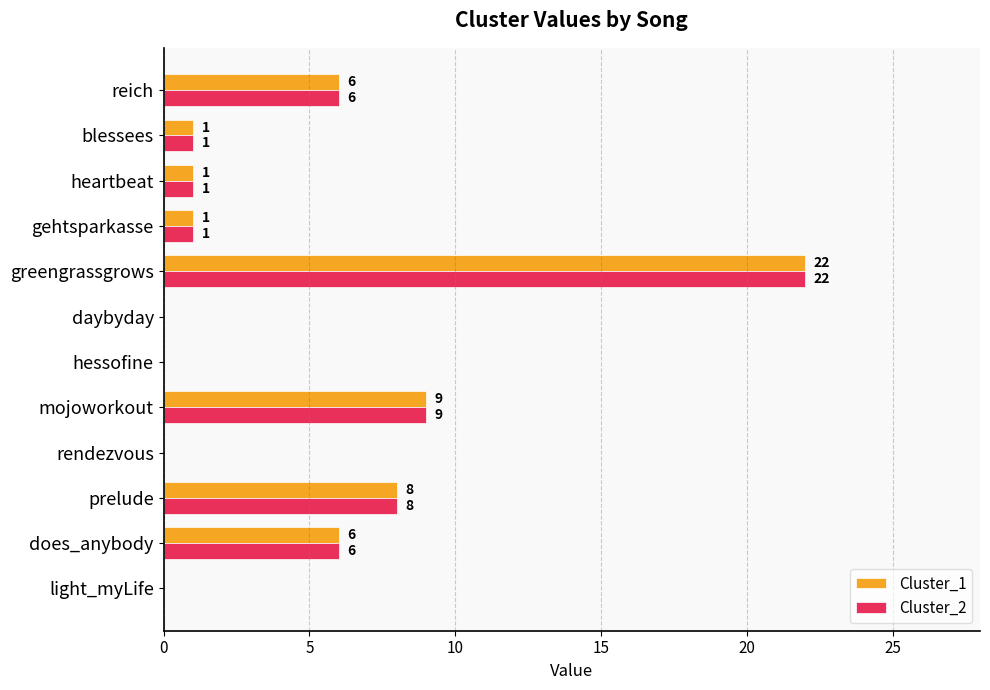

What is the sum of the Cluster_1 values at blessees and does_anybody?

7